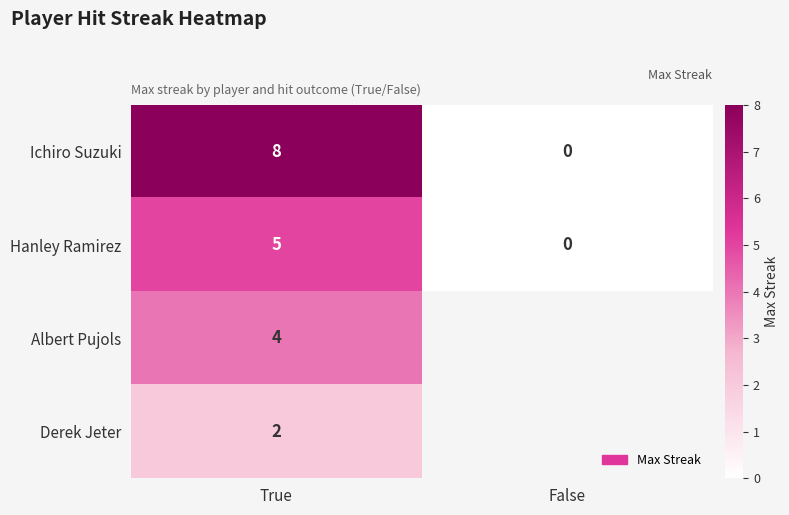

At which category is the sum across all series the highest?

True